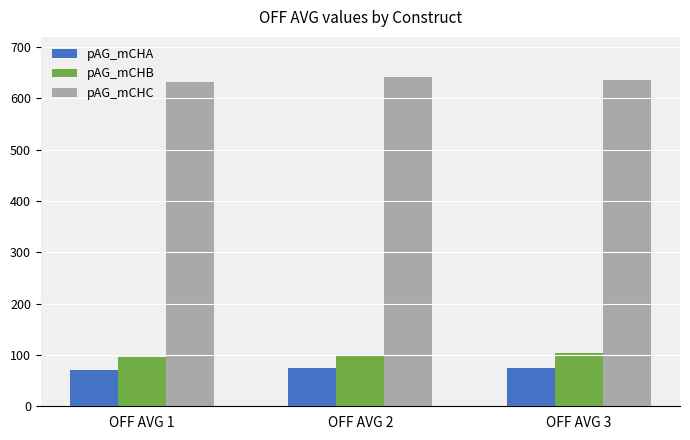

What is the difference between the second highest and minimum values in the pAG_mCHB series?

2.8